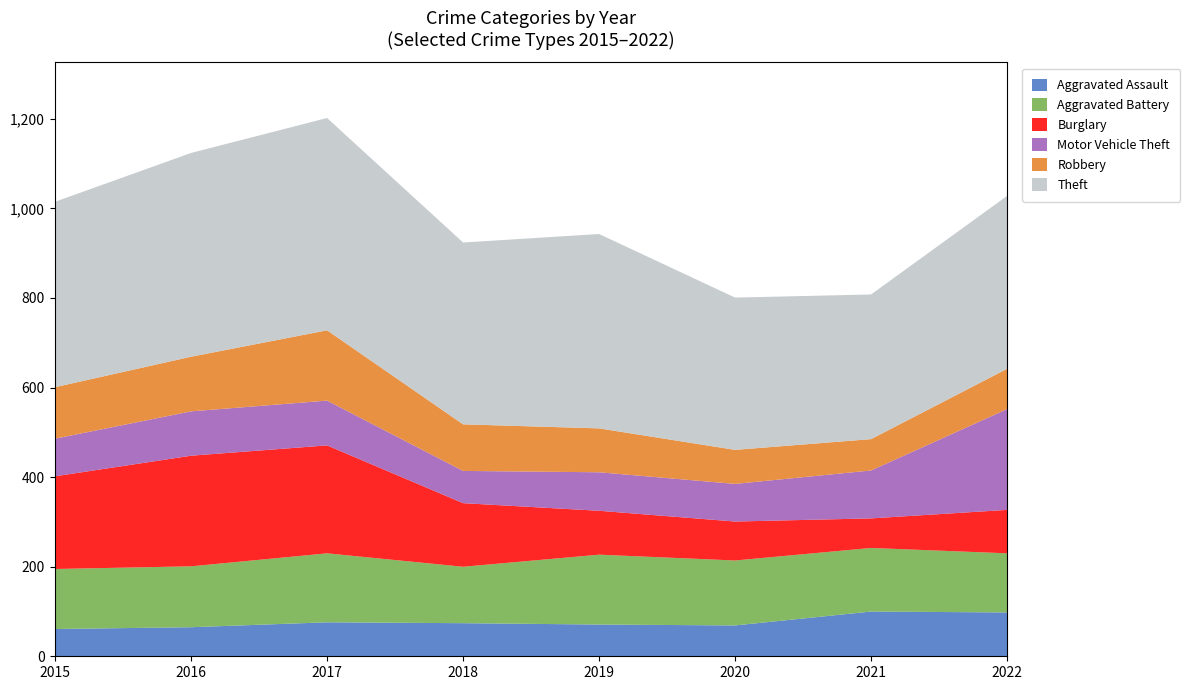

The value of Motor Vehicle Theft at 2021 is 107. True or false?

True